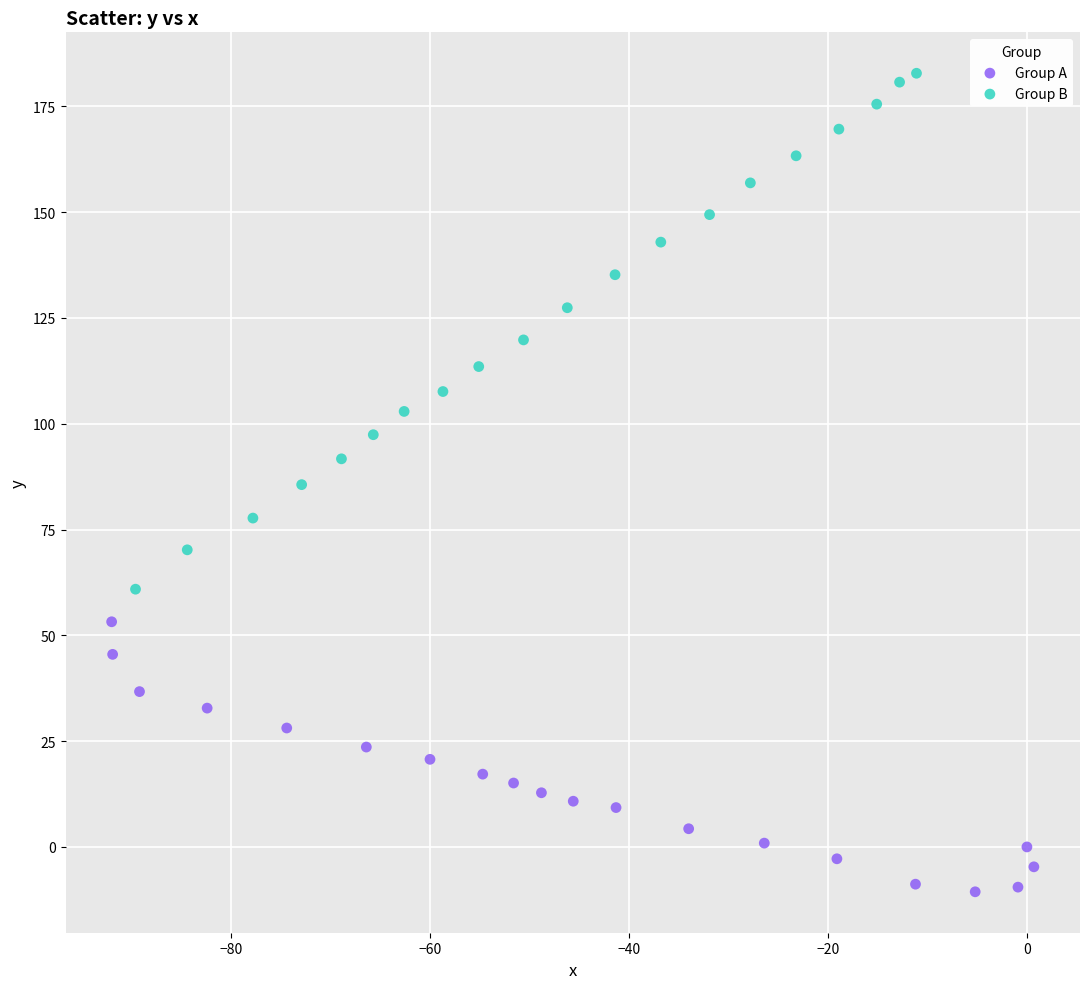

What are all the series names shown in the legend?

Group A, Group B